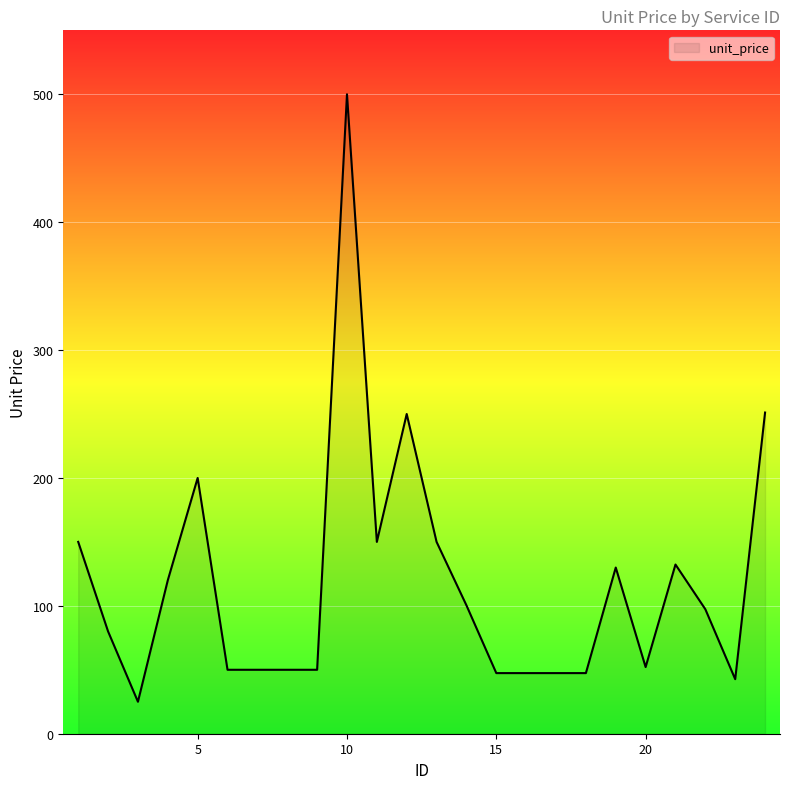

What is the difference between the maximum and minimum values?

475.0